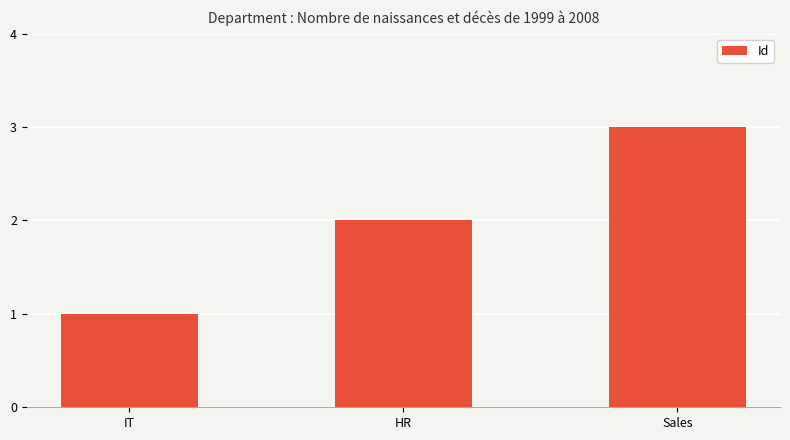

Which category has the lowest value across all series?

IT